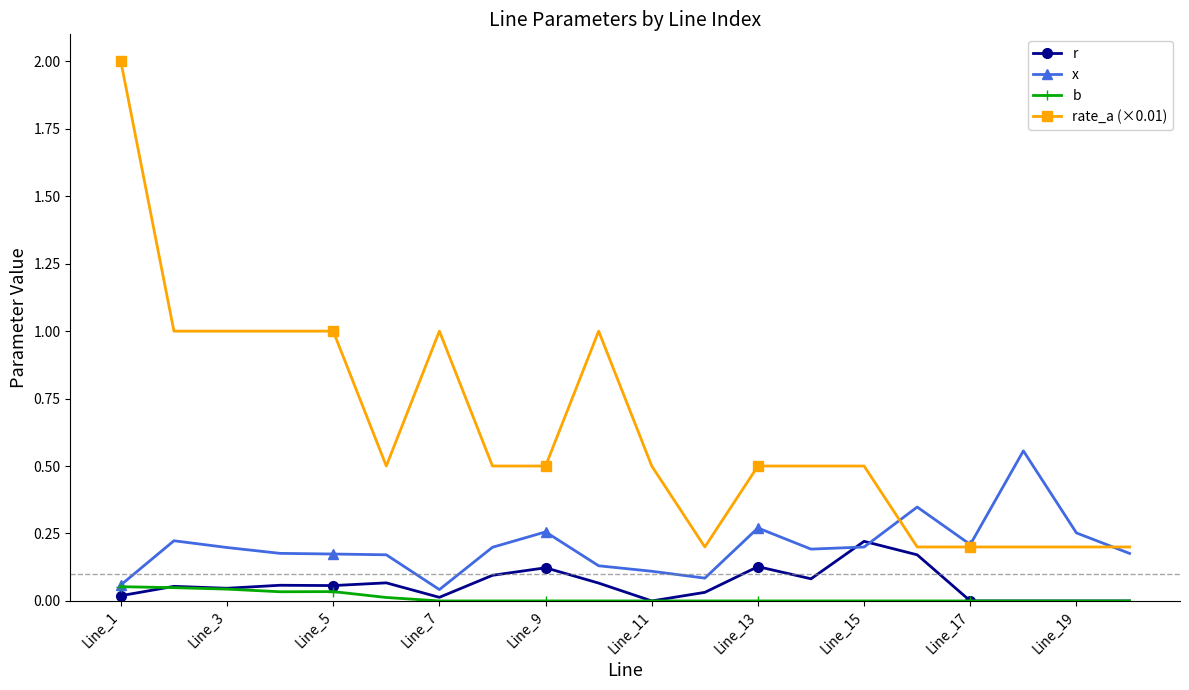

What is the maximum value shown in the chart?

2.0